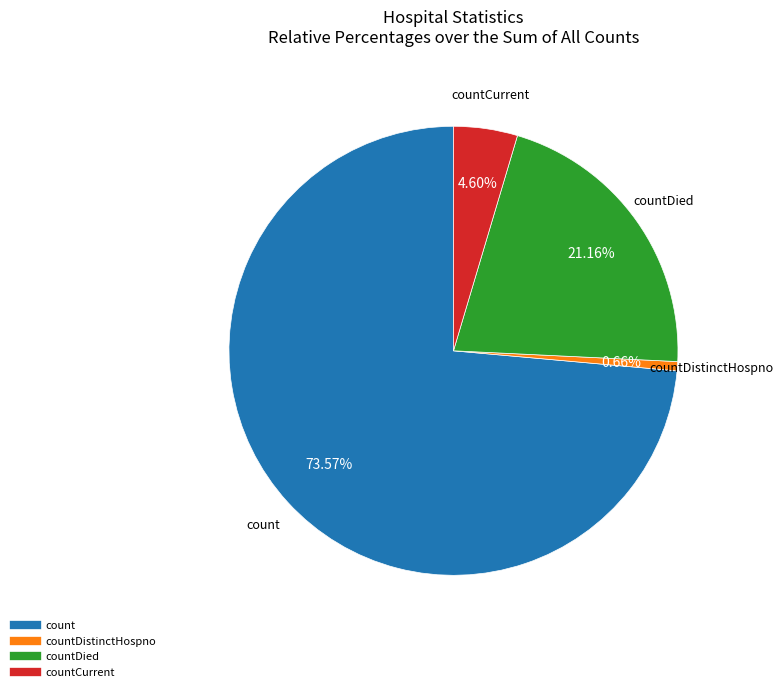

Does any single category account for the majority?

Yes